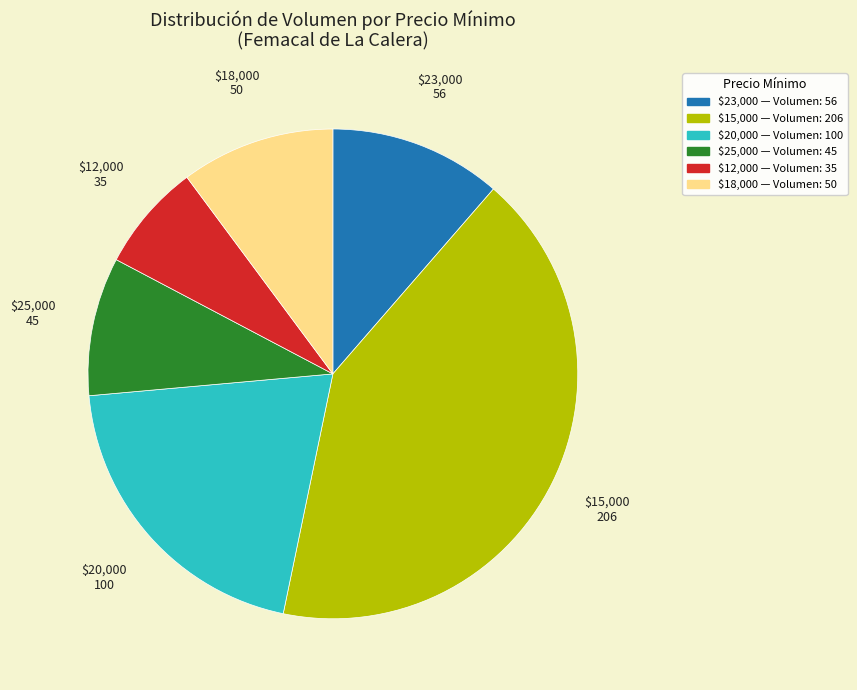

Rank the categories by value from highest to lowest.

$15,000, $20,000, $23,000, $18,000, $25,000, $12,000